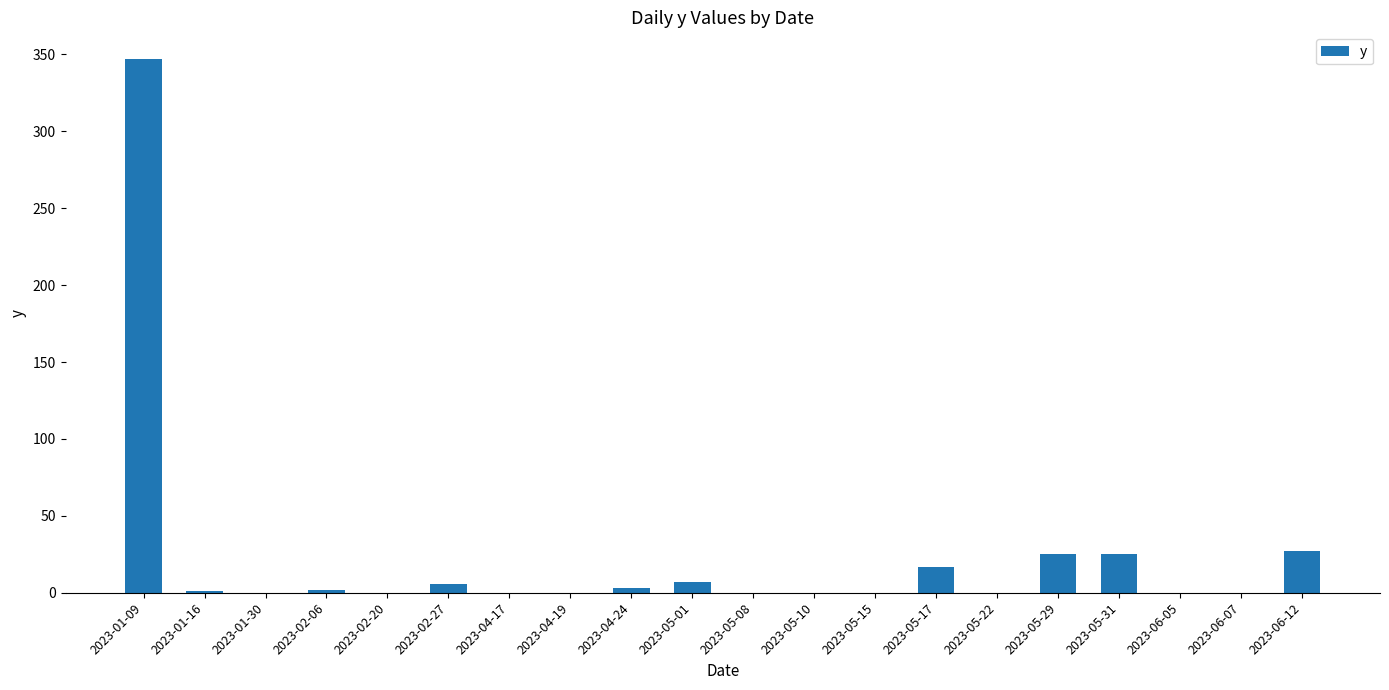

Which category has the highest value across all series?

2023-01-09